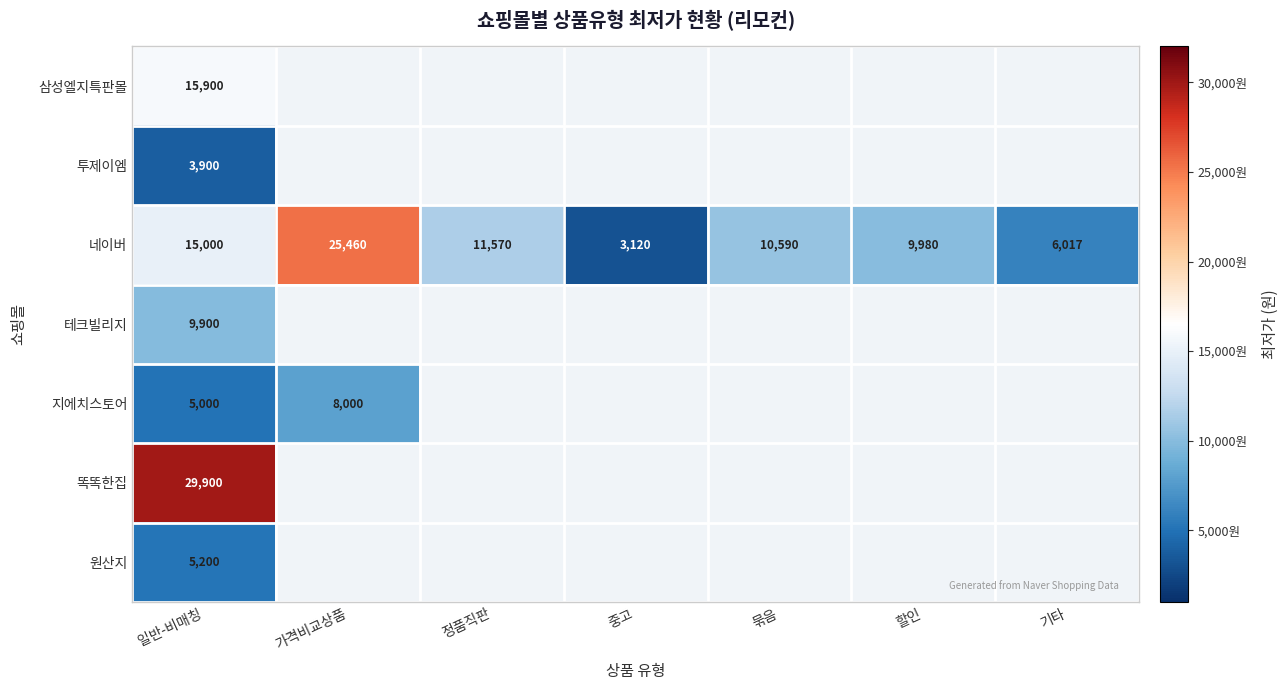

The value of 테크빌리지 at 일반-비매칭 is 9900. True or false?

True